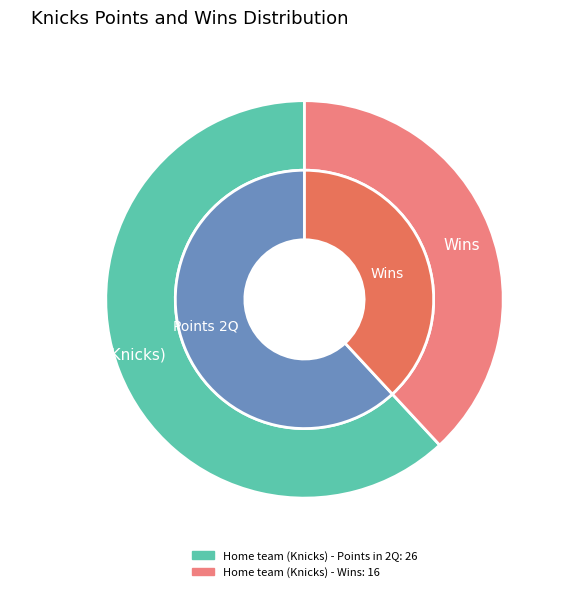

Which slice is the smallest?

Wins